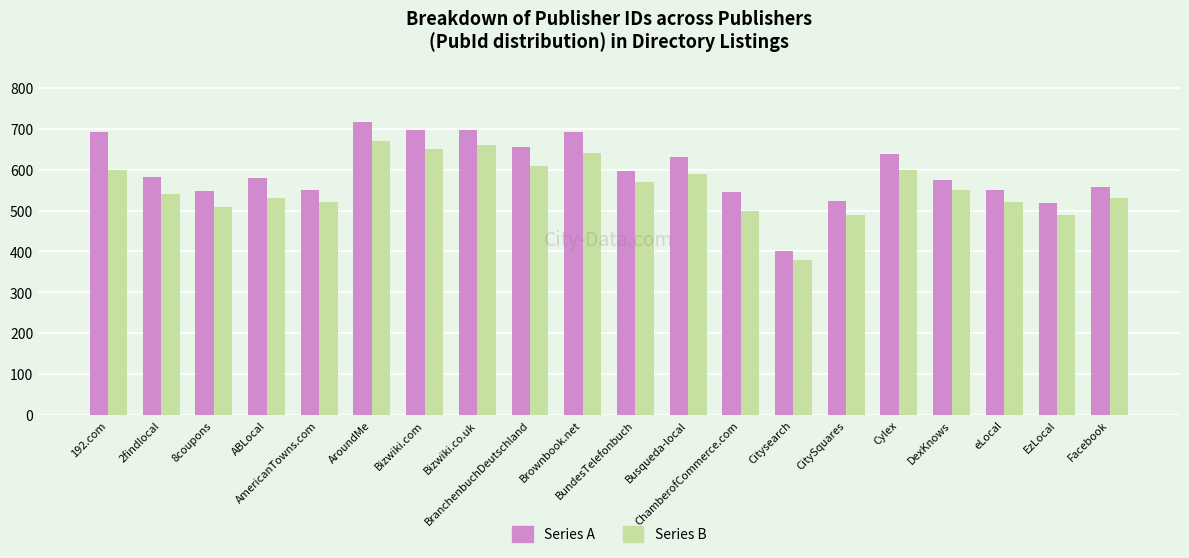

At which label does Series B reach its peak?

AroundMe